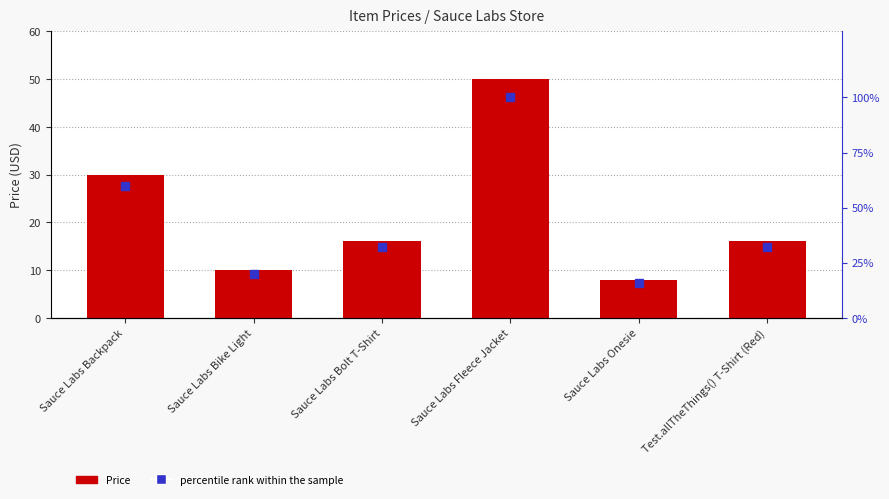

What is the label of the 1st bar from the right?

Test.allTheThings() T-Shirt (Red)